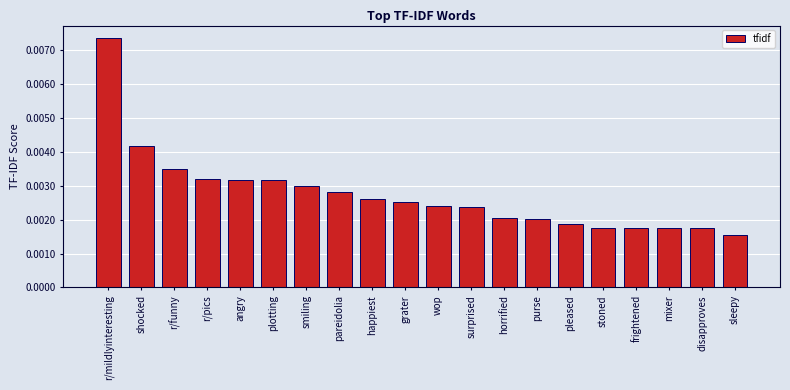

Count the number of categories in the chart.

20